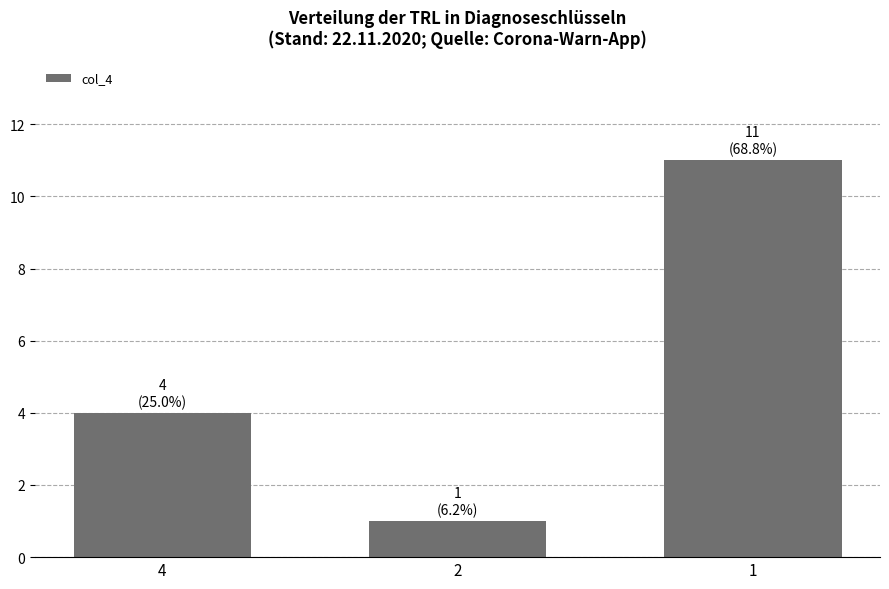

What is the smallest value displayed?

1